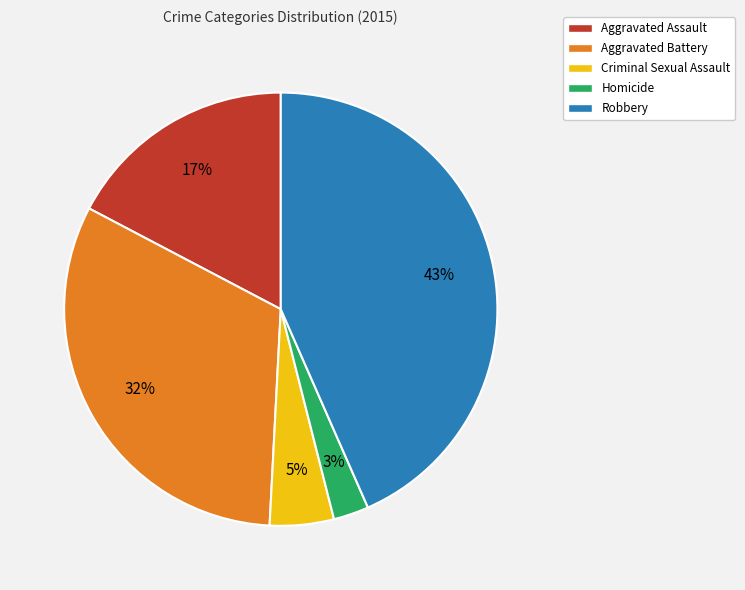

Is it true that Robbery is 43% of the pie?

True